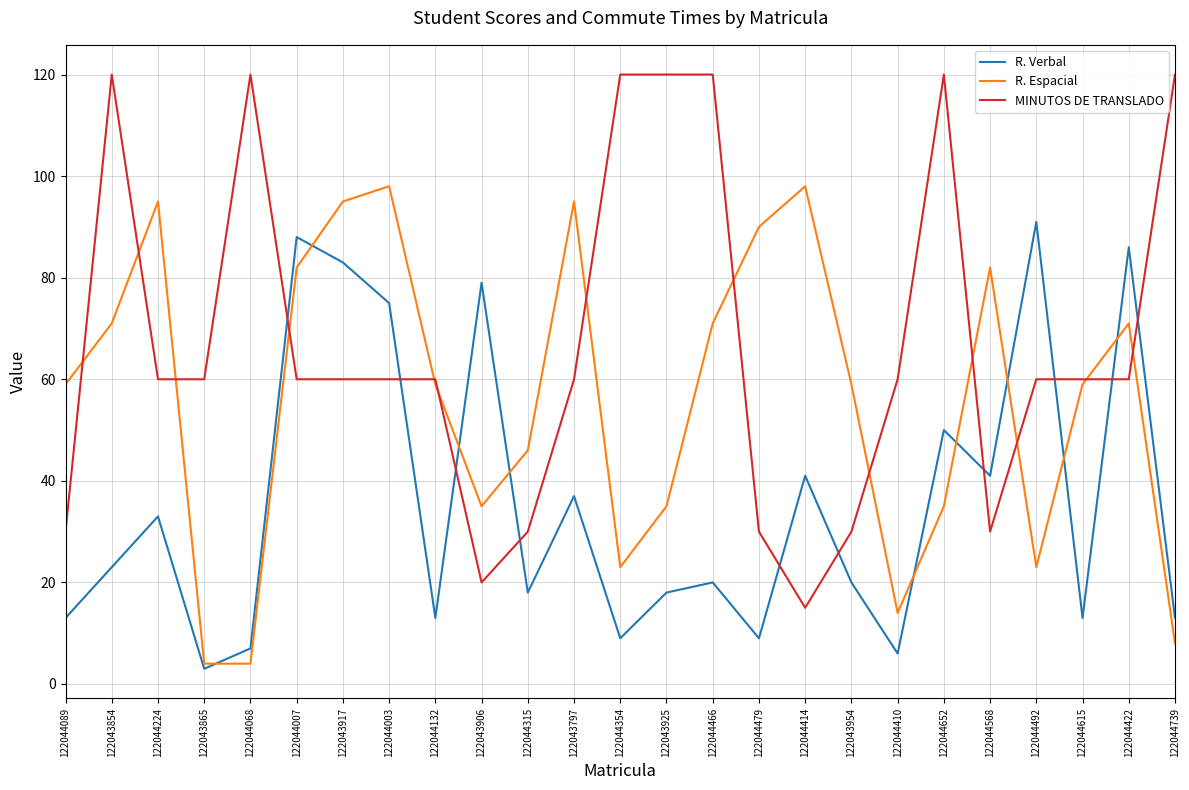

What position from the right is 122044003?

18